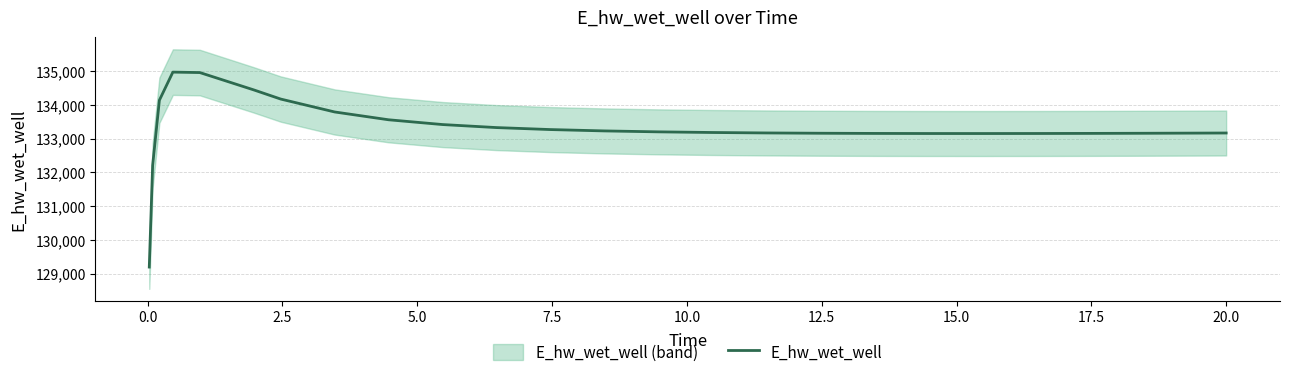

What is the ratio of the value at 15.0 to the value at 2.5?

1.0